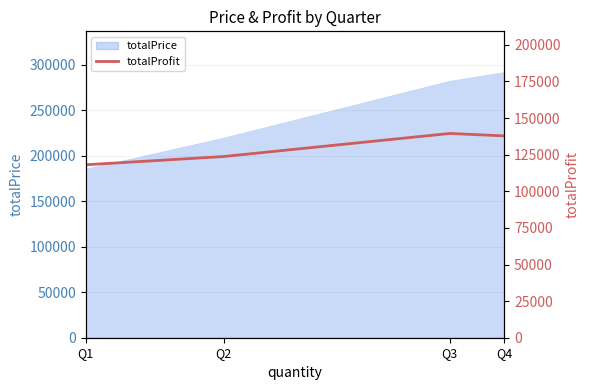

The chart shows a value of 233232.8 at Q4. True or false?

False